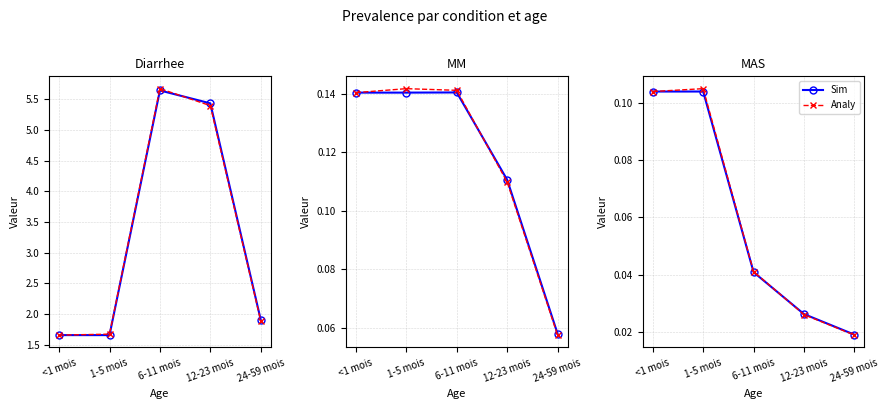

What is the average value of the Sim series?

0.1